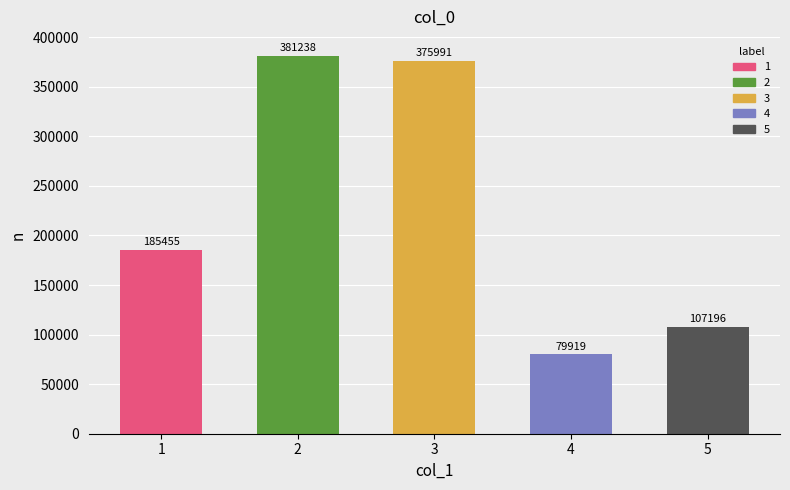

Rank the categories by value from lowest to highest.

4, 5, 1, 3, 2